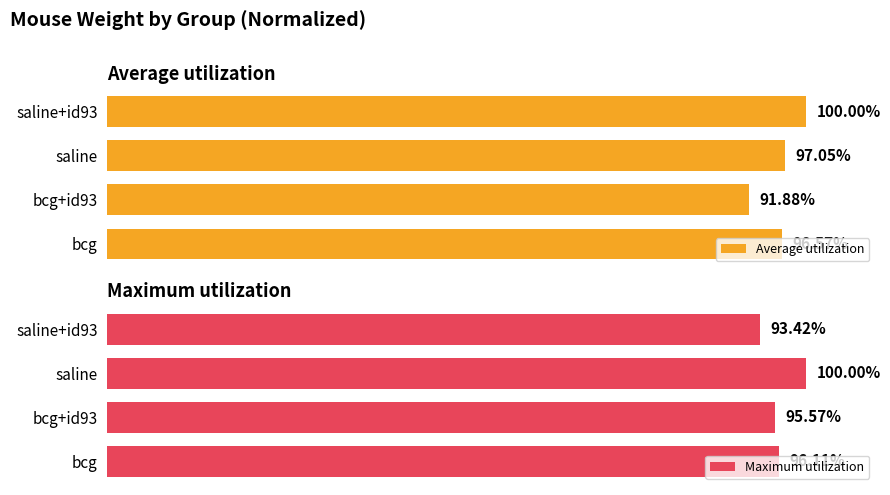

Which series has the largest range (max minus min)?

Average utilization